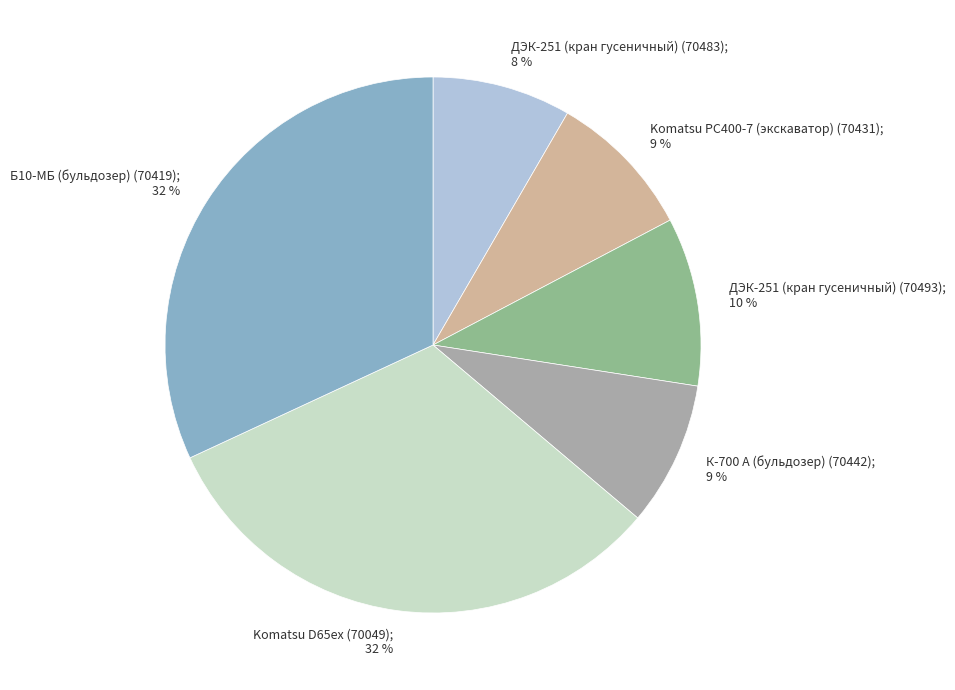

To the nearest percent, what is the difference between the largest and smallest slice percentages?

24%